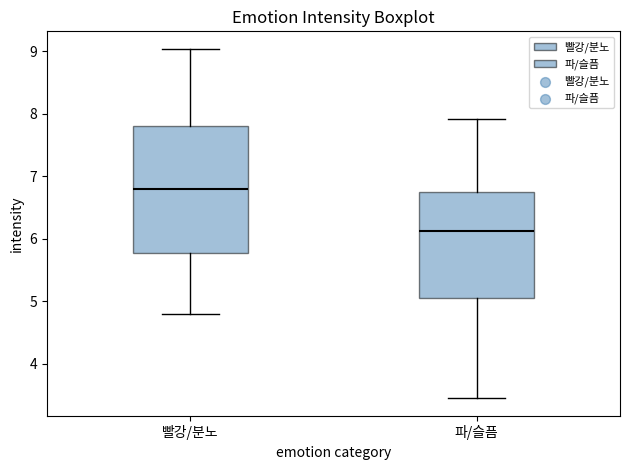

Reading left to right, read every box against the y-axis: the position of its median line, the range the box covers, and the ends of its whiskers. The values are not printed on the chart, so give them approximately, as read against the axis.

빨강/분노: median 6.8, box 5.8 to 7.8, whiskers 4.8 to 9.0
파/슬픔: median 6.1, box 5.1 to 6.8, whiskers 3.5 to 7.9